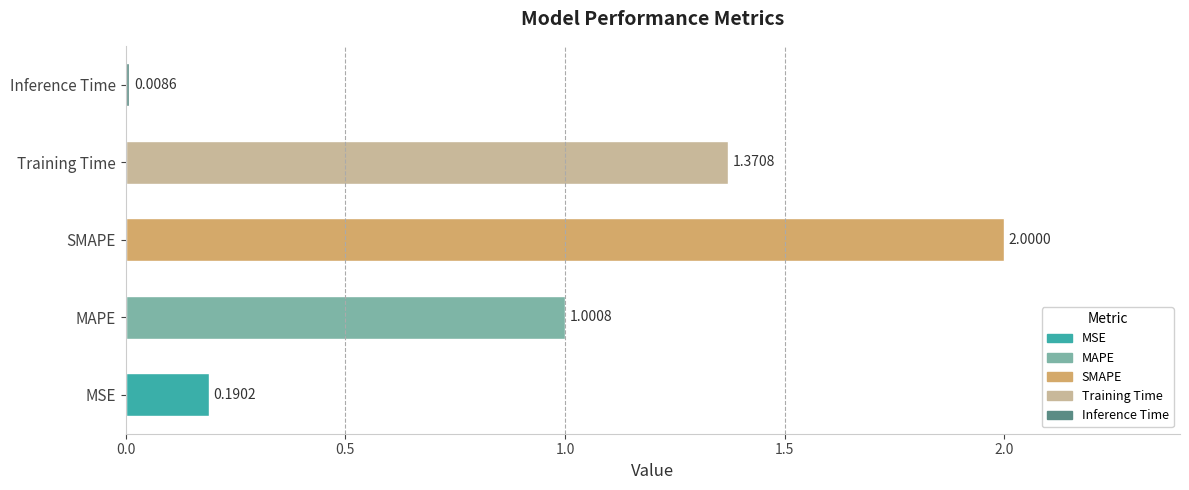

At which label is the value closest to 1?

MAPE